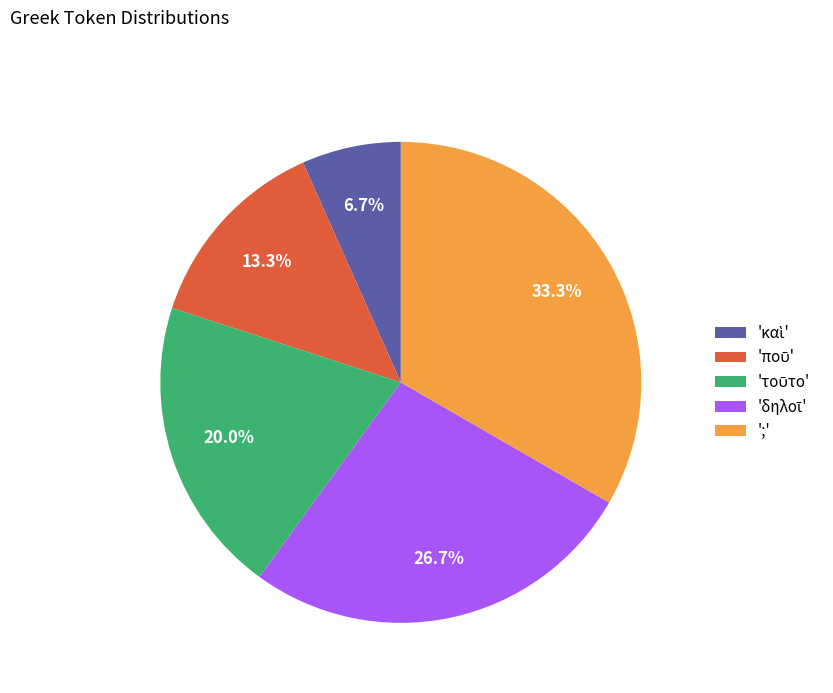

Is there a majority slice in this chart?

No